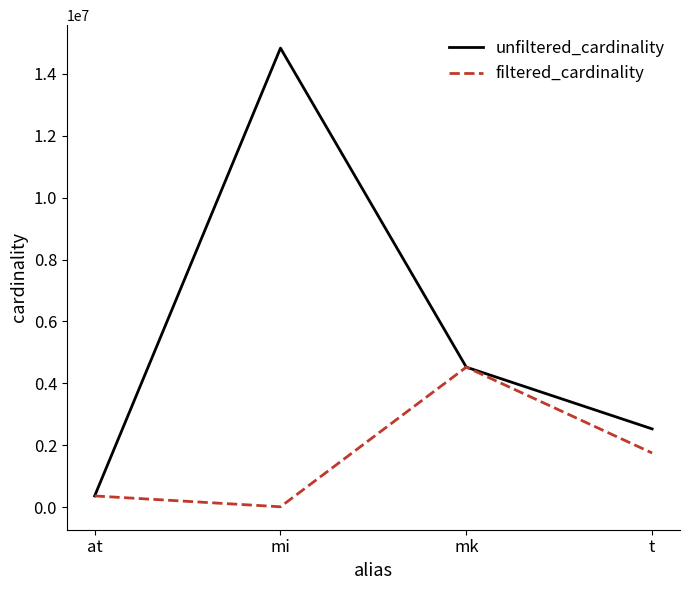

The value of unfiltered_cardinality at mk is 4523930. True or false?

True